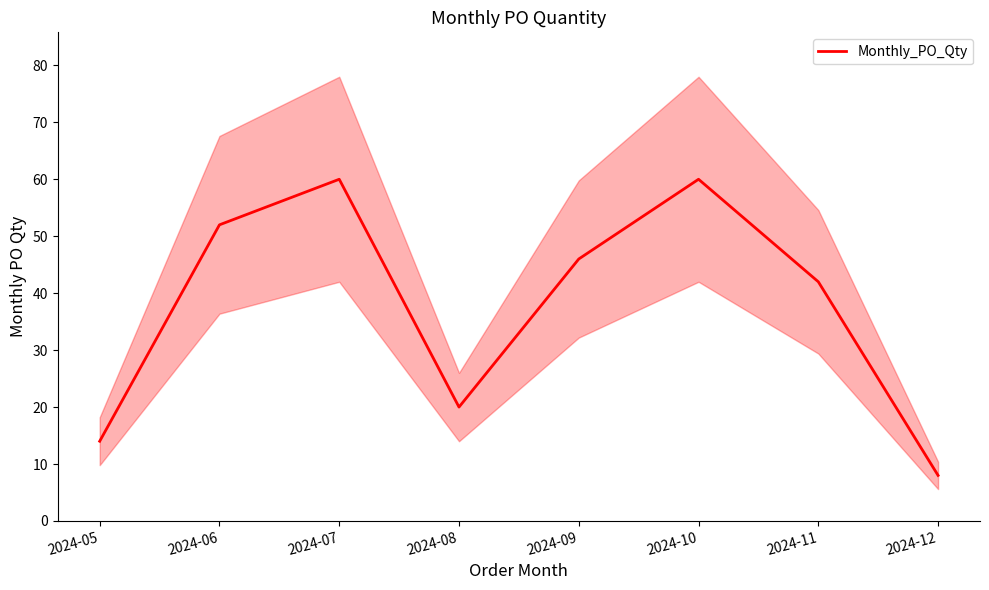

How many values are between 20 and 60?

6